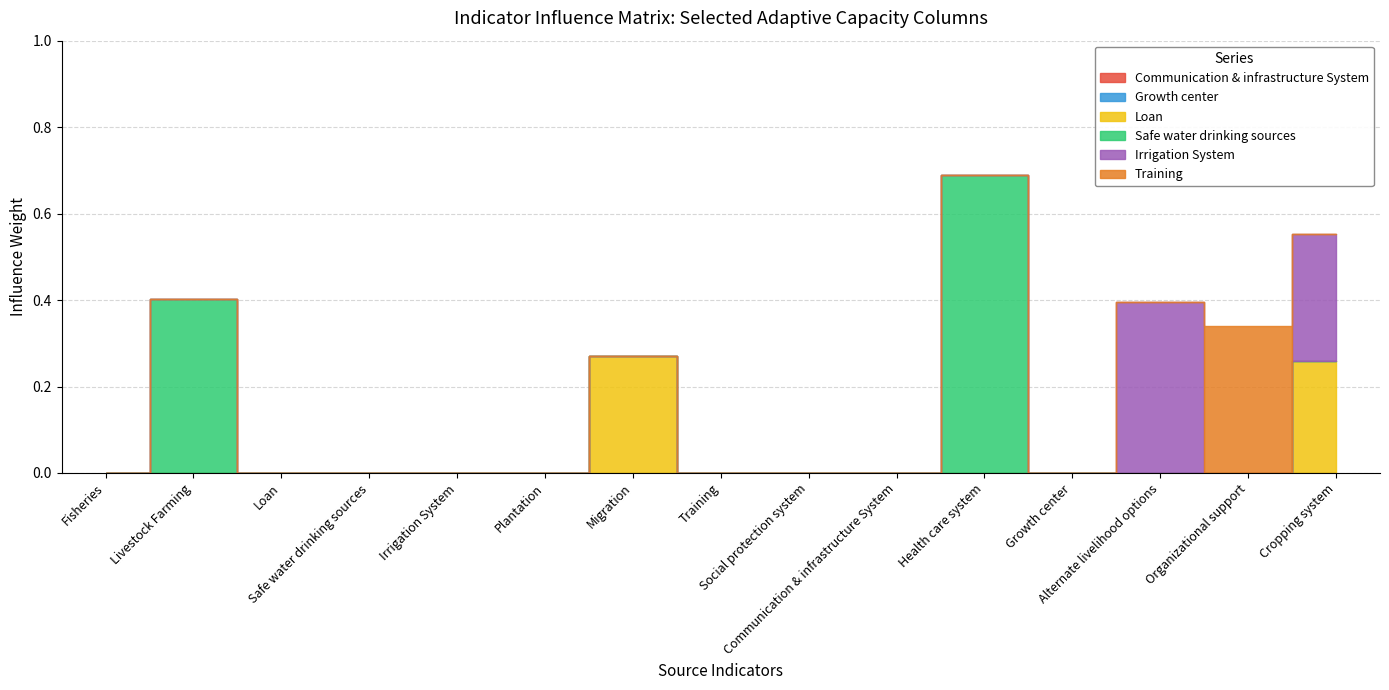

True or false: Irrigation System and Safe water drinking sources cross at least once.

False